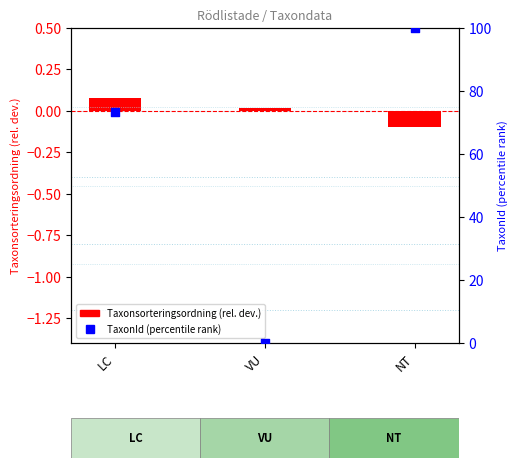

What is the total value across all series at LC?

73.4